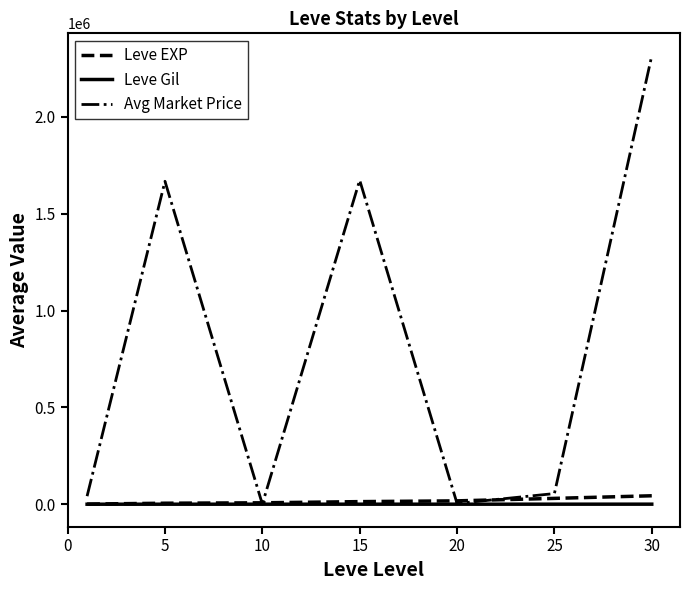

What is the greatest value displayed?

2315864.5